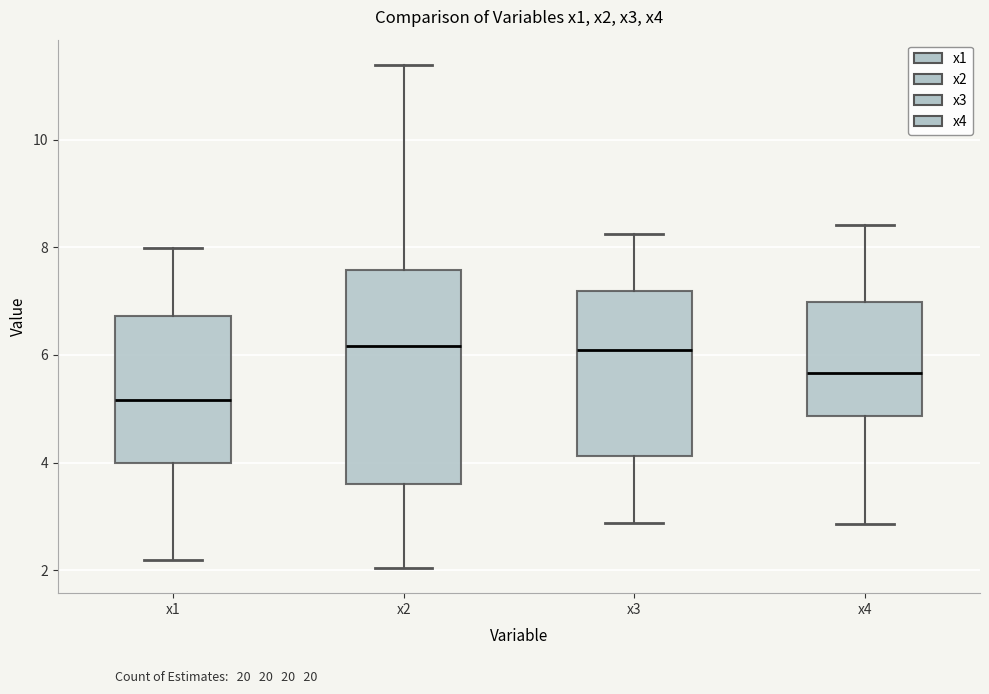

Reading left to right, transcribe this box plot: for each box, give where its median line is, the range the box spans, and where its two whiskers end, as read against the y-axis. The values are not printed on the chart, so give them approximately, as read against the axis.

x1: median 5.2, box 4.0 to 6.8, whiskers 2.2 to 8.0
x2: median 6.2, box 3.6 to 7.6, whiskers 2.0 to 11.4
x3: median 6.0, box 4.2 to 7.2, whiskers 2.8 to 8.2
x4: median 5.6, box 4.8 to 7.0, whiskers 2.8 to 8.4